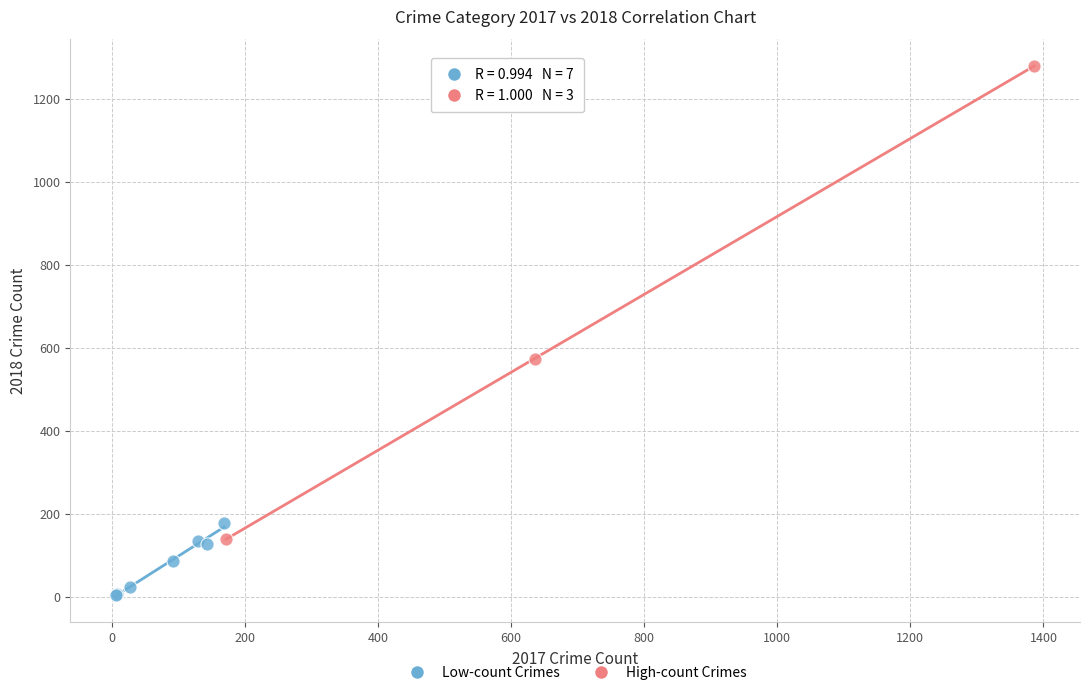

Which series reaches the minimum Y coordinate?

Low-count Crimes